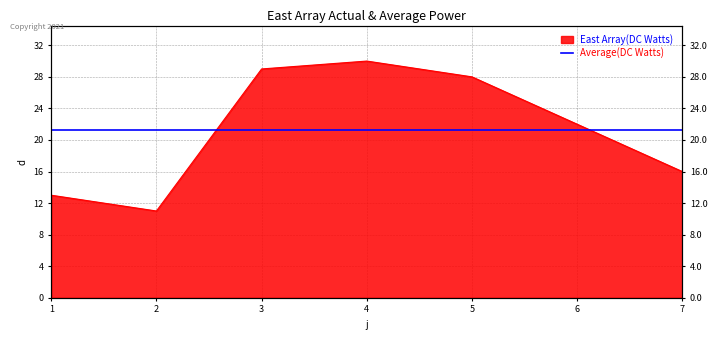

Approximately how many times larger is the value at 4 compared to 2?

2.7